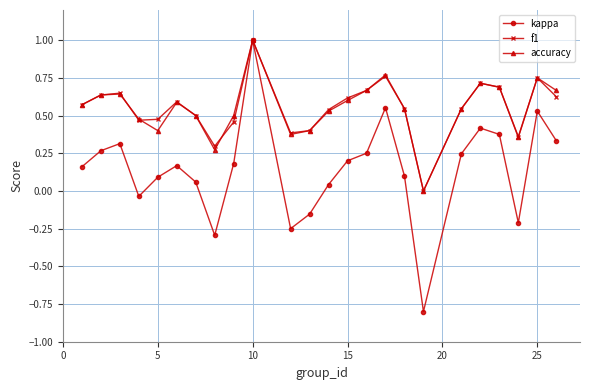

How many lines are shown in the chart?

3